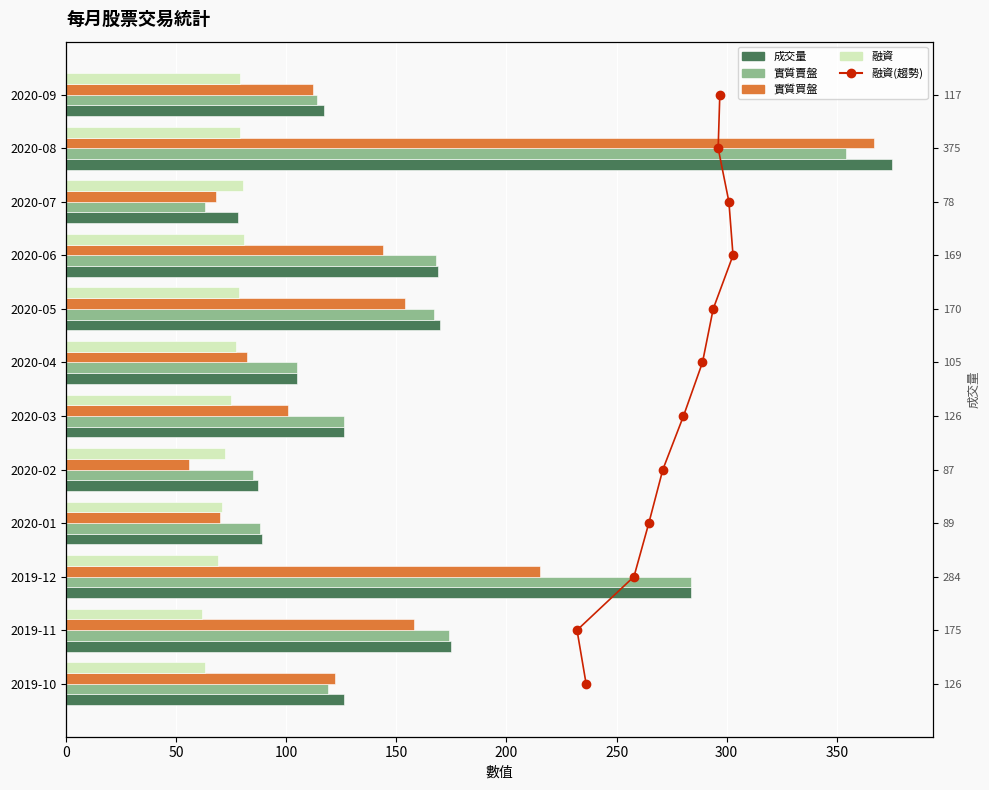

What is the minimum value for 實質賣盤?

63.0